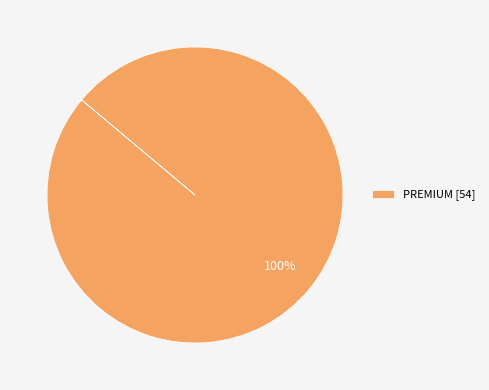

How many slices are in this pie chart?

1